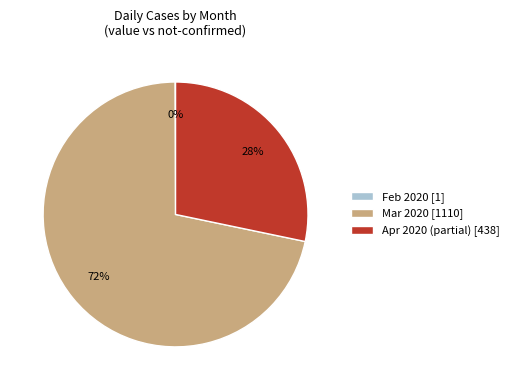

What is the largest slice in the pie chart?

Mar 2020 [1110]